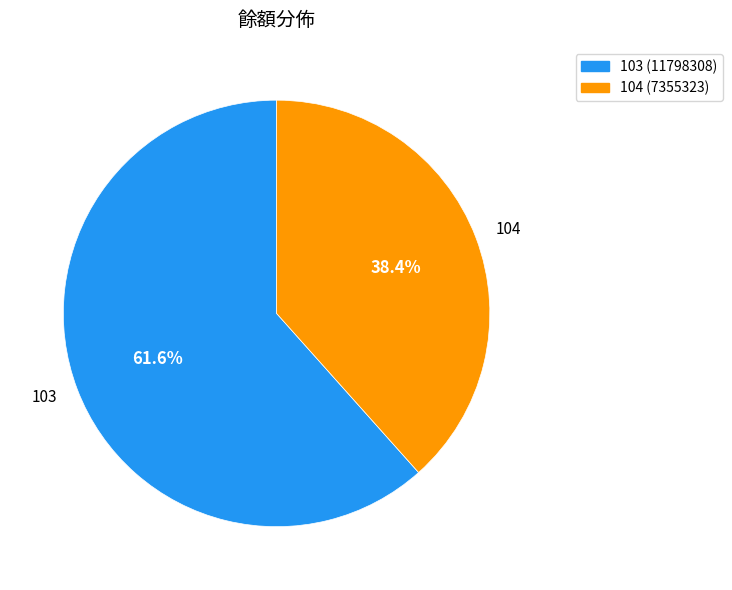

What percentage is the 104 slice, to the nearest percent?

38%